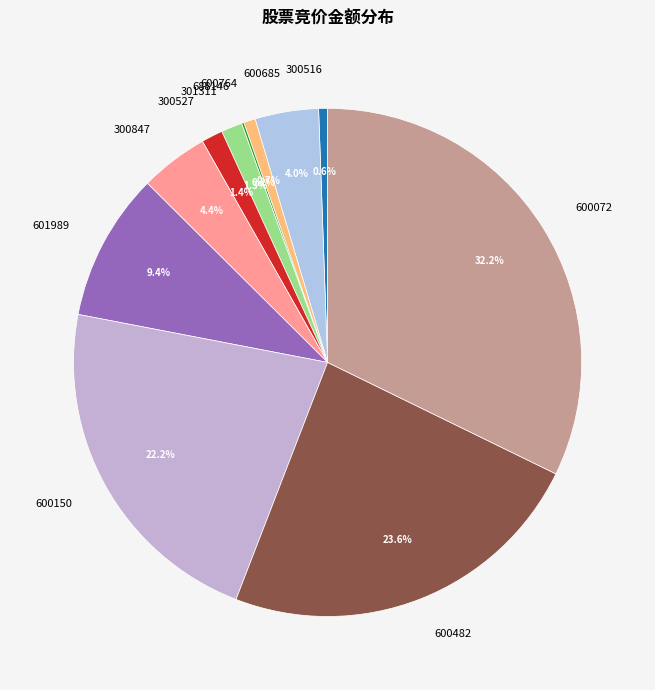

Between 600482 and 300516, which is larger?

600482